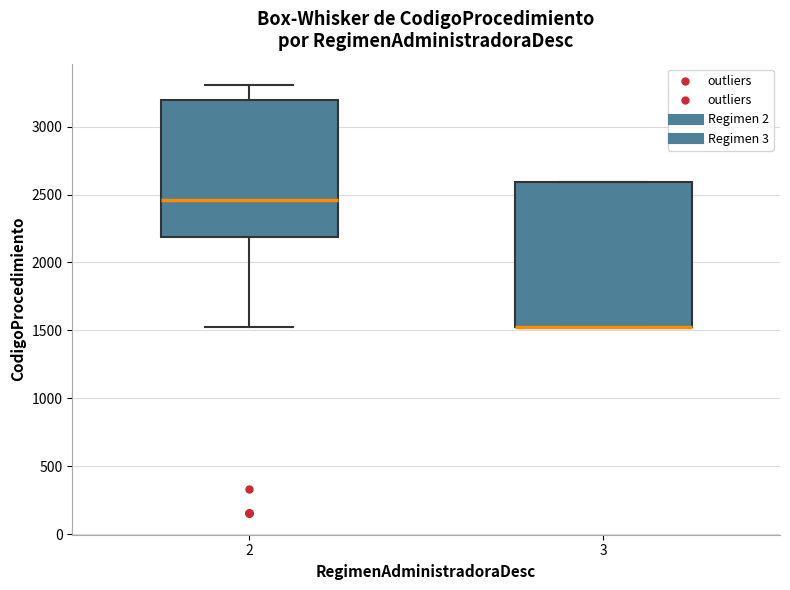

Where does the lower whisker of the box at x = 2 end on the y-axis? The values are not printed on the chart, so give them approximately, as read against the axis.

1500